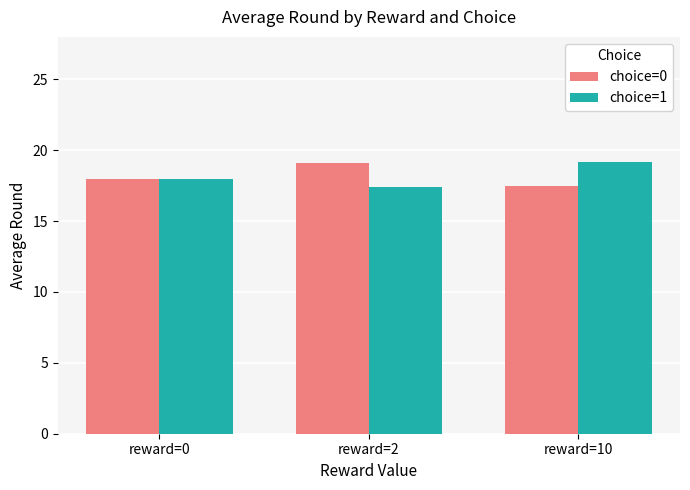

How many bars are there in total?

6